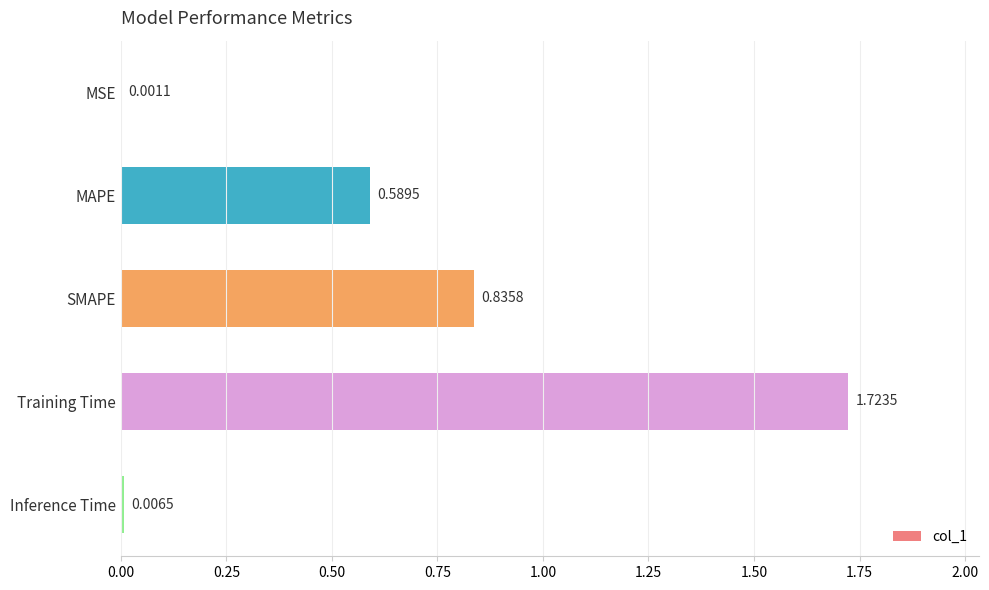

What is the change in value from Training Time to Inference Time?

-1.7